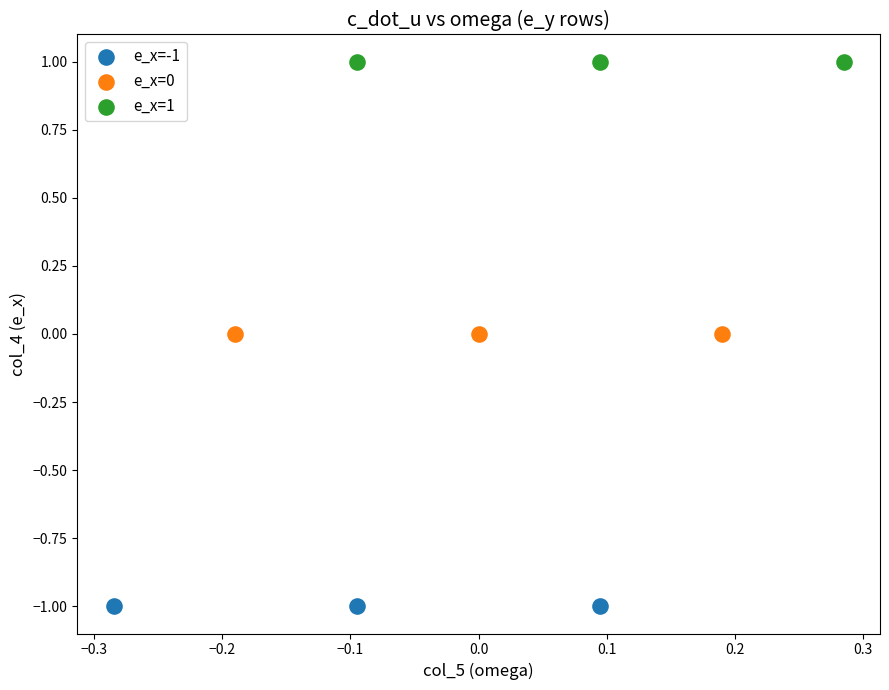

Which series reaches the minimum Y coordinate?

e_x=-1